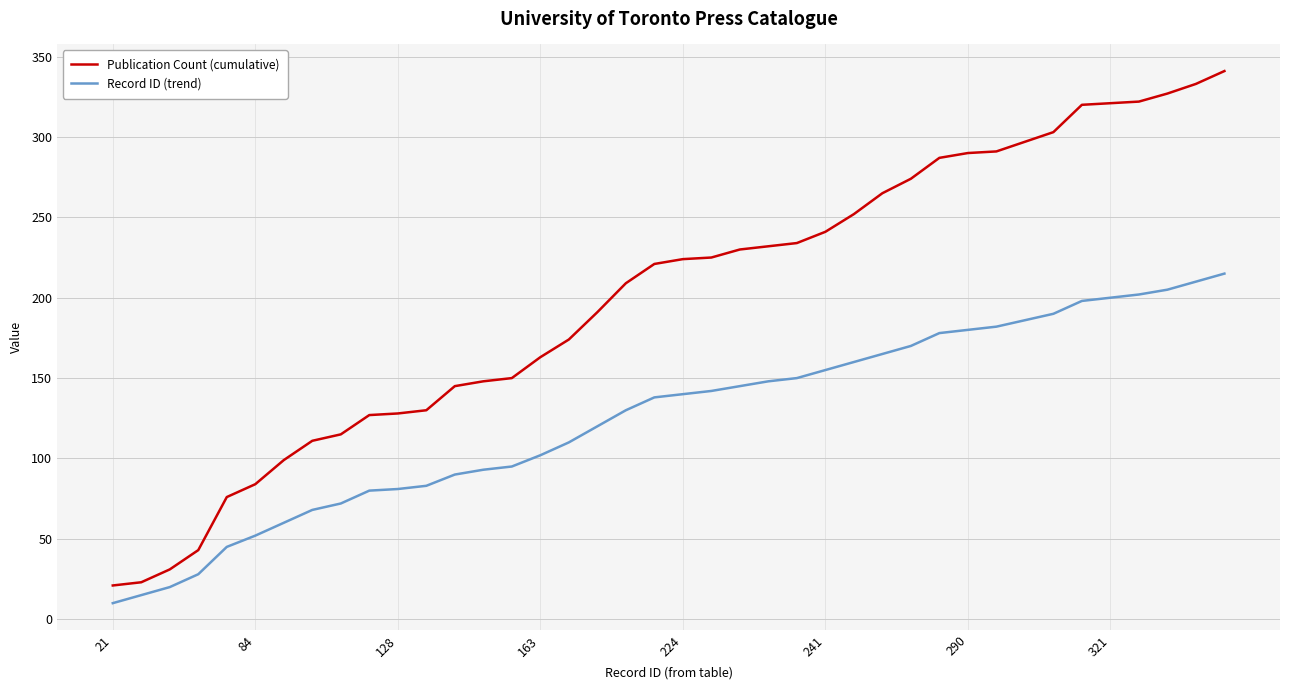

Which series has the largest range (max minus min)?

Publication Count (cumulative)